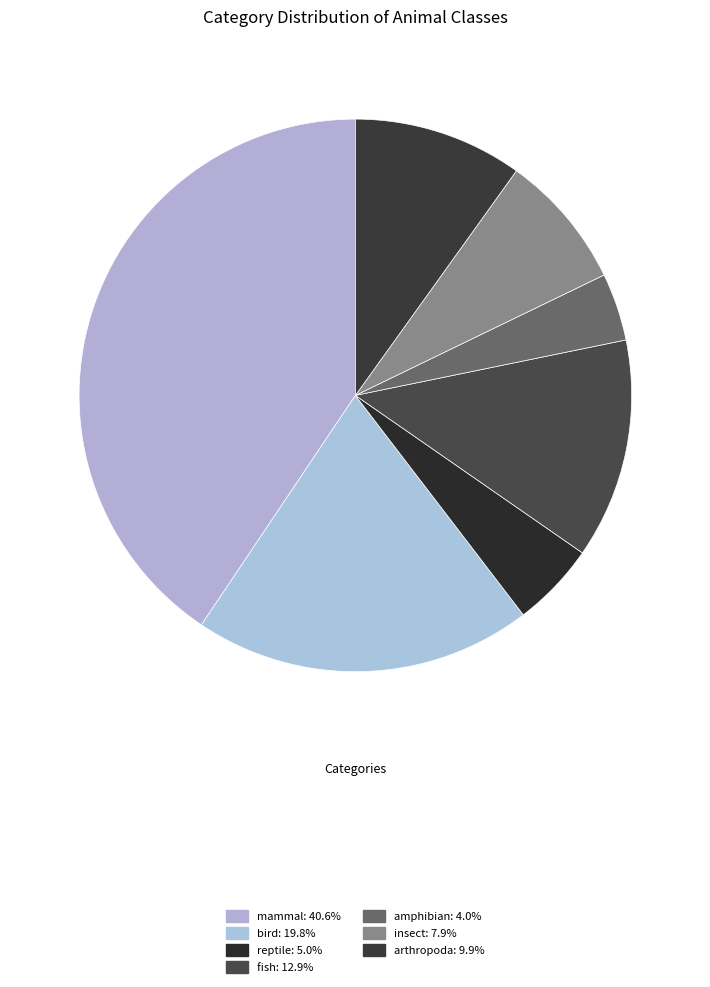

To the nearest percent, what is the combined percentage of reptile and mammal?

46%